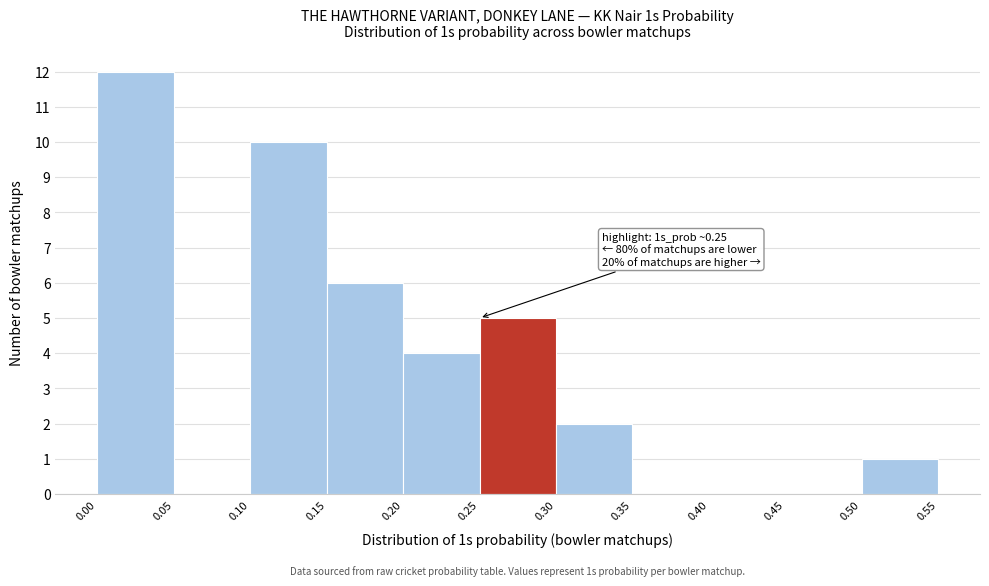

Which range on the x-axis has the tallest bar?

0.00 to 0.05